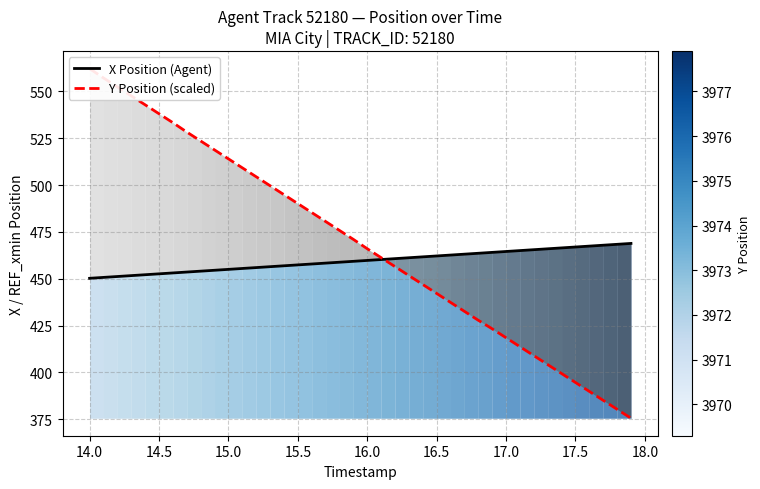

What is the minimum value for X Position (Agent)?

450.2